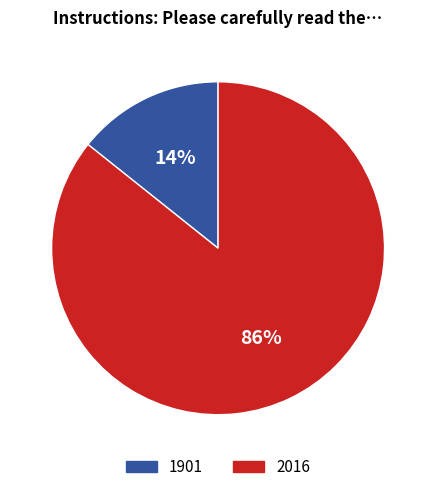

How many slices are in this pie chart?

2